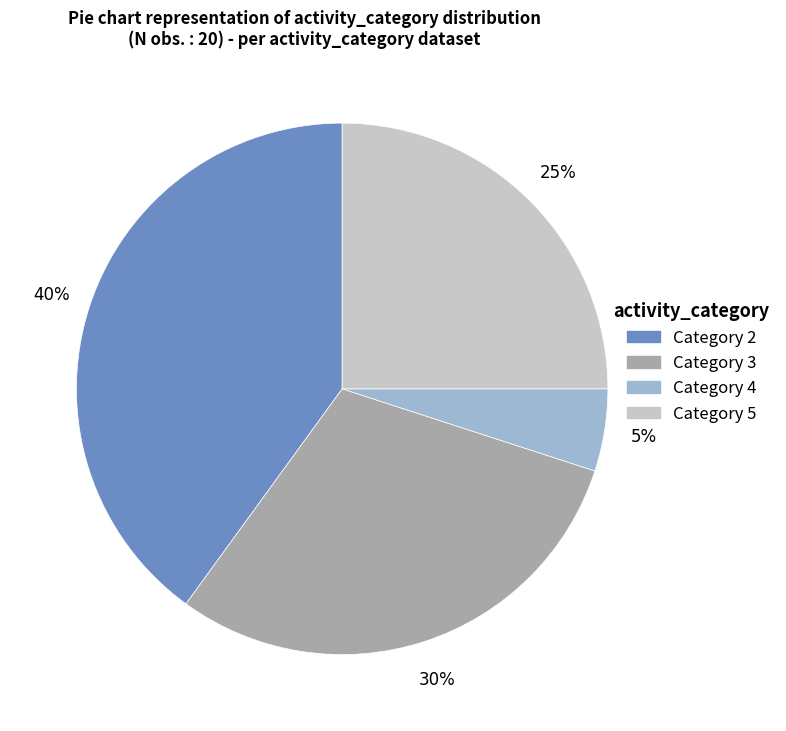

Combined, do Category 4 and Category 2 account for over 50%?

No